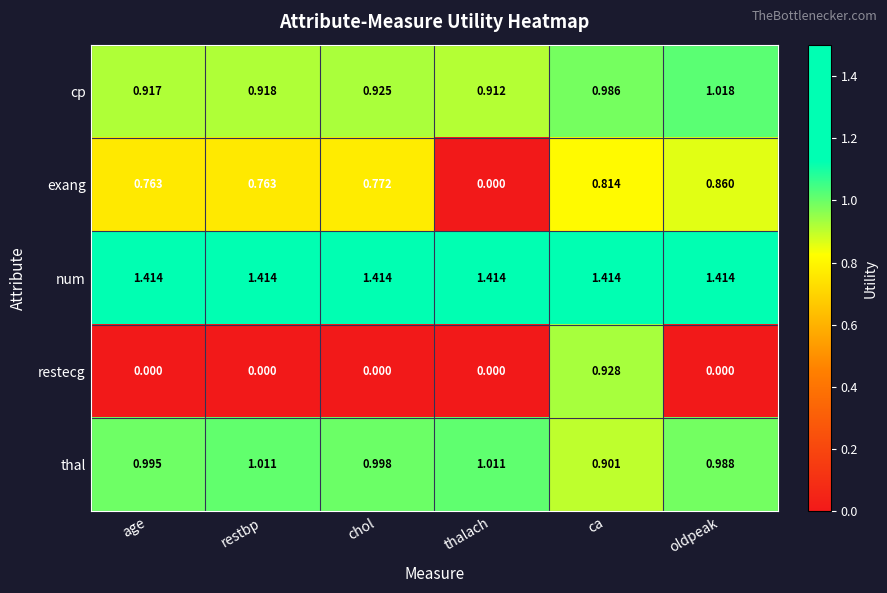

What is the total value across all series at oldpeak?

4.3